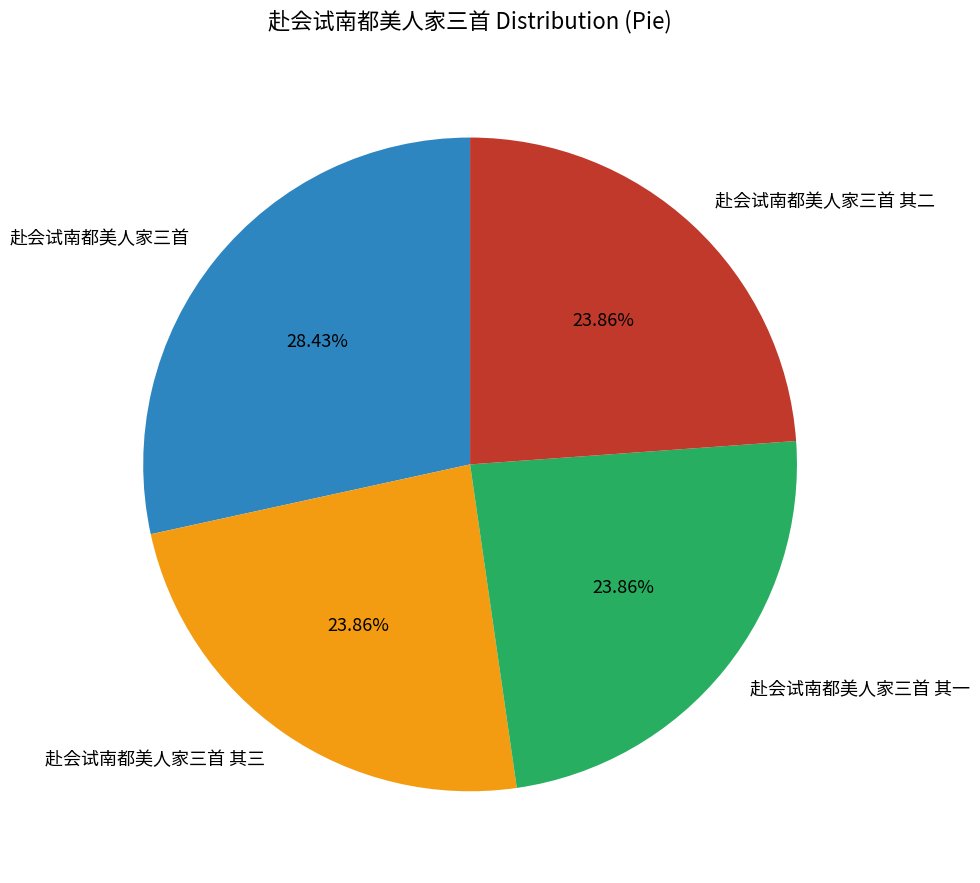

Approximately how many times larger is the value at 赴会试南都美人家三首 其二 compared to 赴会试南都美人家三首 其三?

1.0